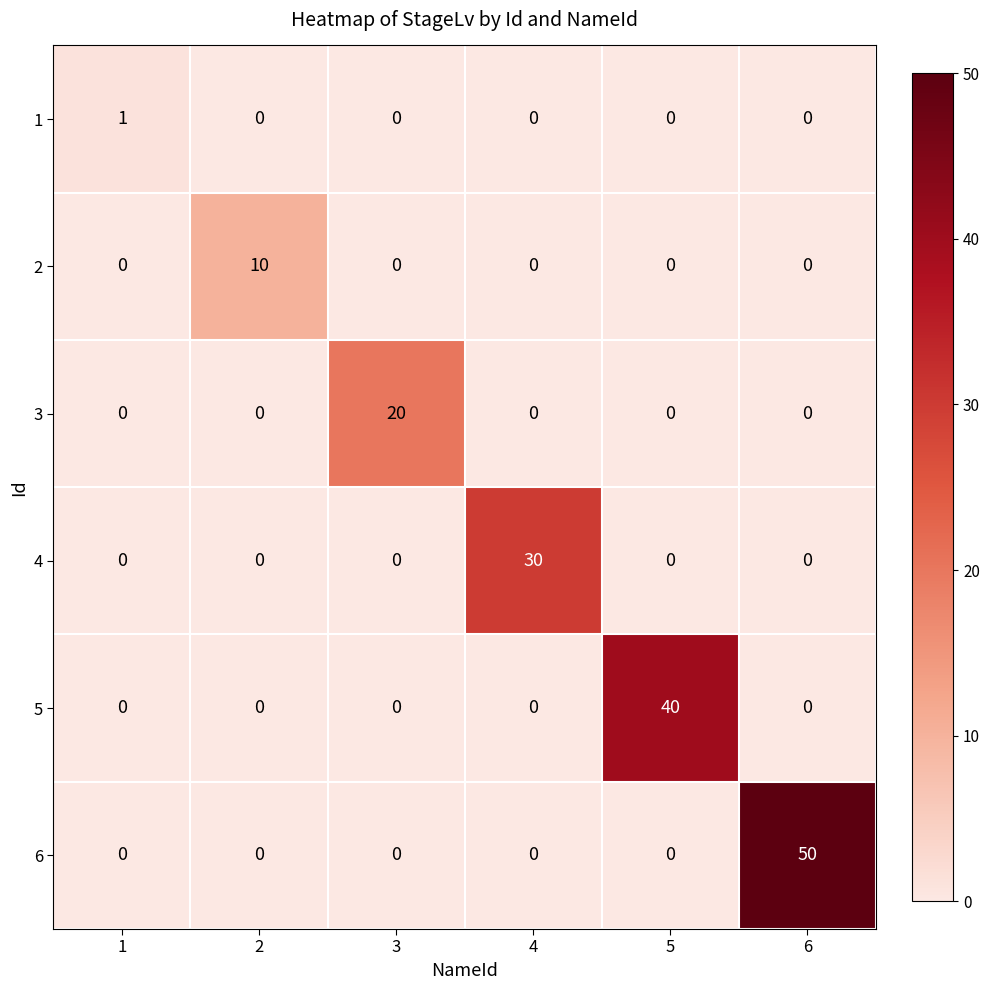

What is the maximum value shown in the chart?

50